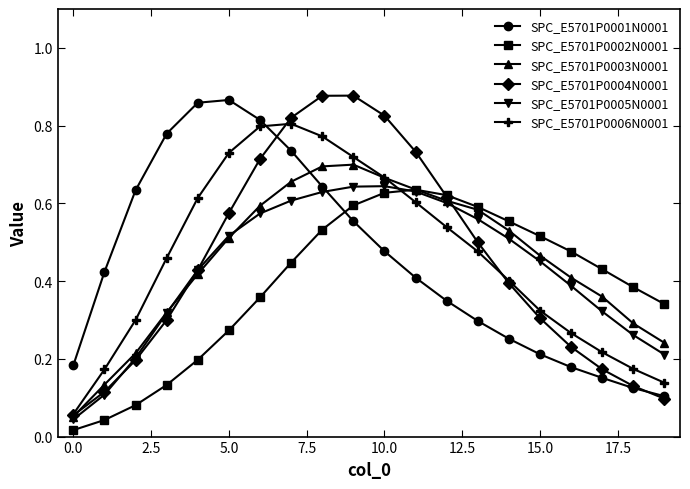

At how many categories does at least one series exceed 0?

20